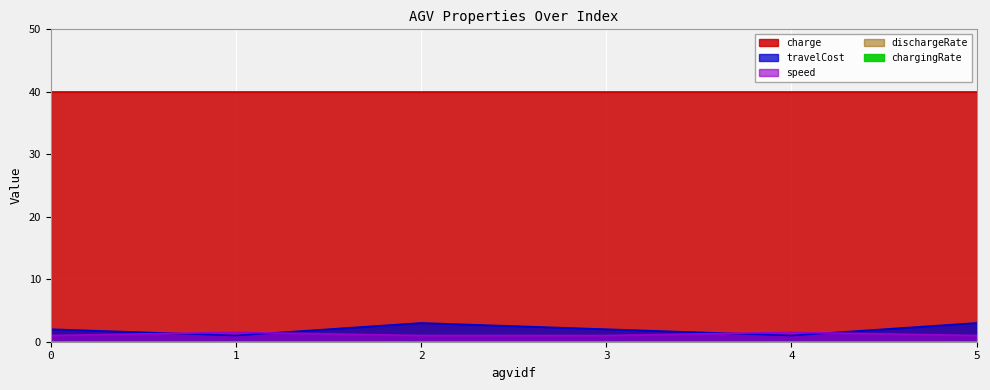

What is the value of the charge point at the 6th from the left?

40.0